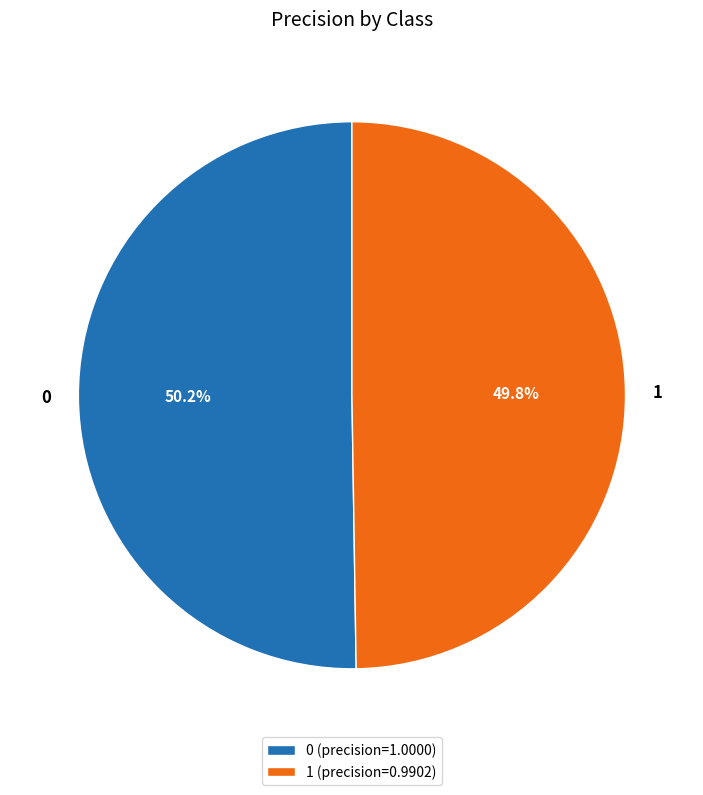

Is it true that 1 is 50% of the pie?

True